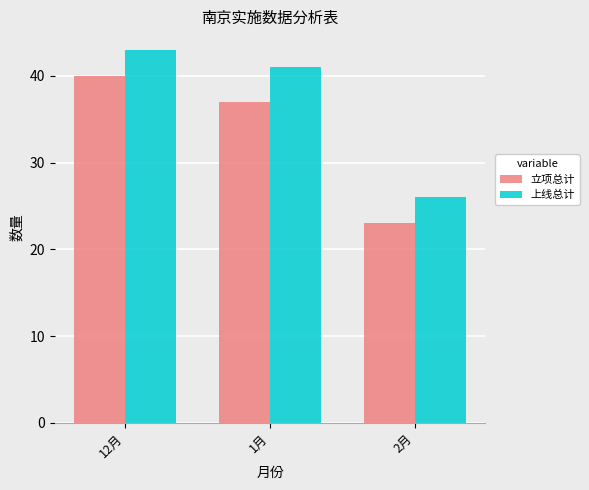

How many data points in 上线总计 are less than 41?

1